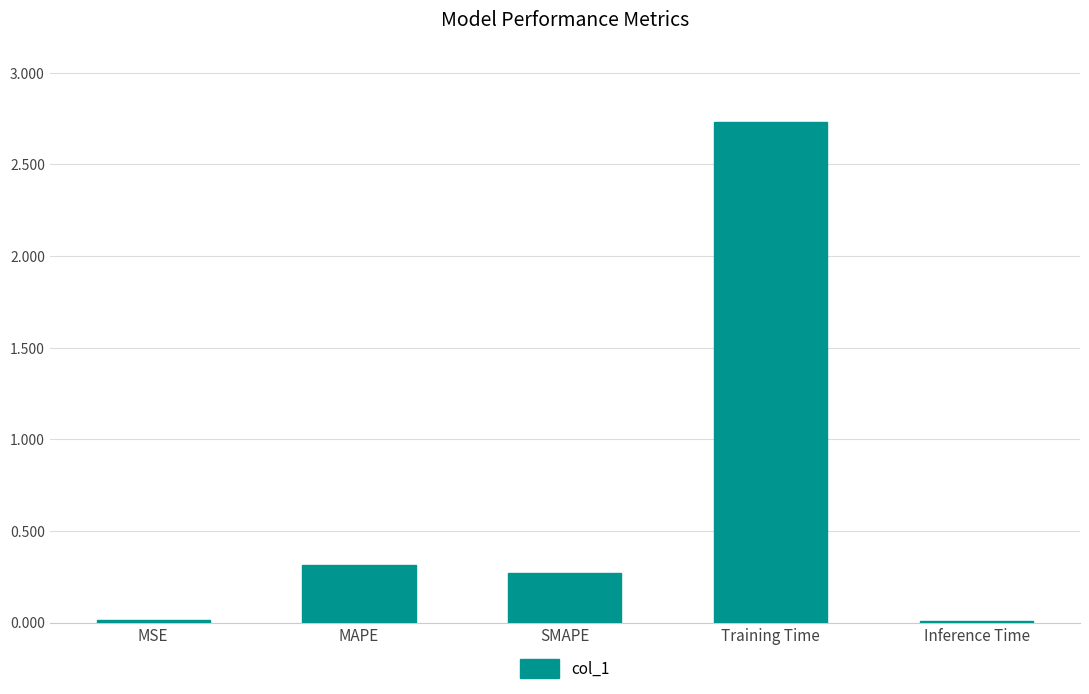

Which has a higher value, Training Time or SMAPE?

Training Time